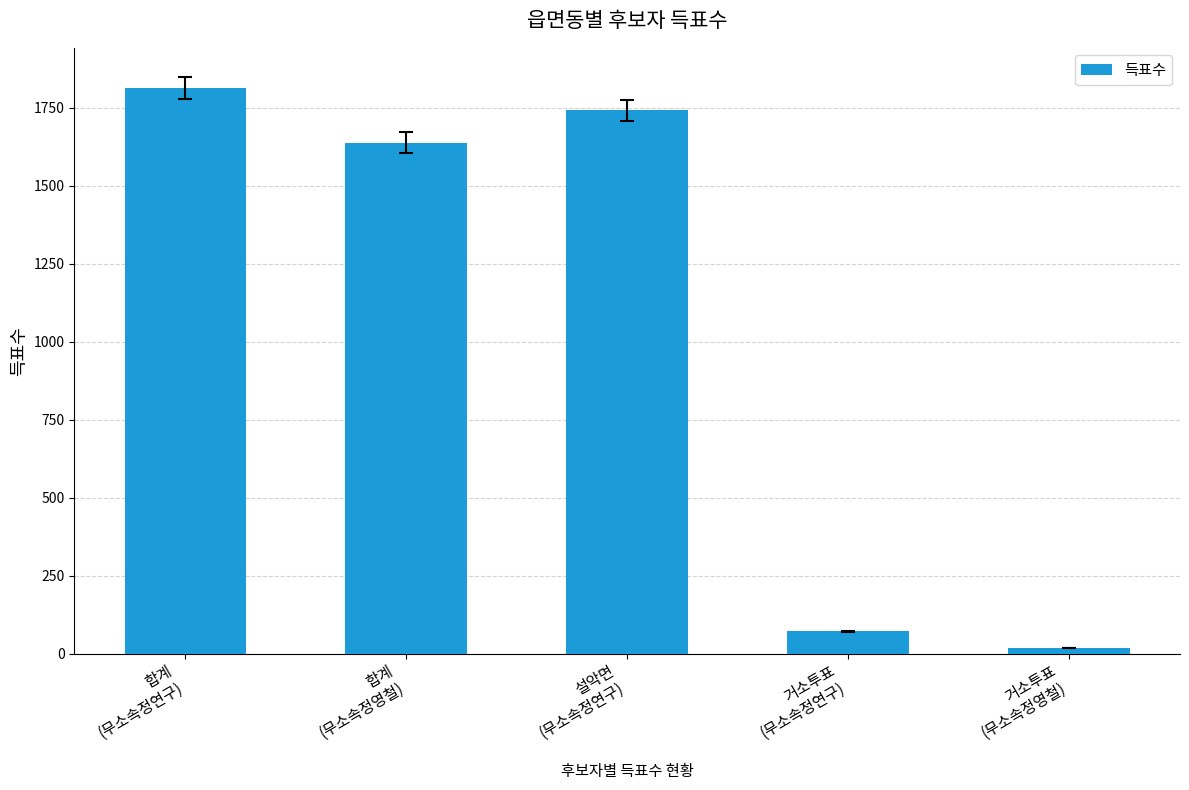

What is the average value?

1057